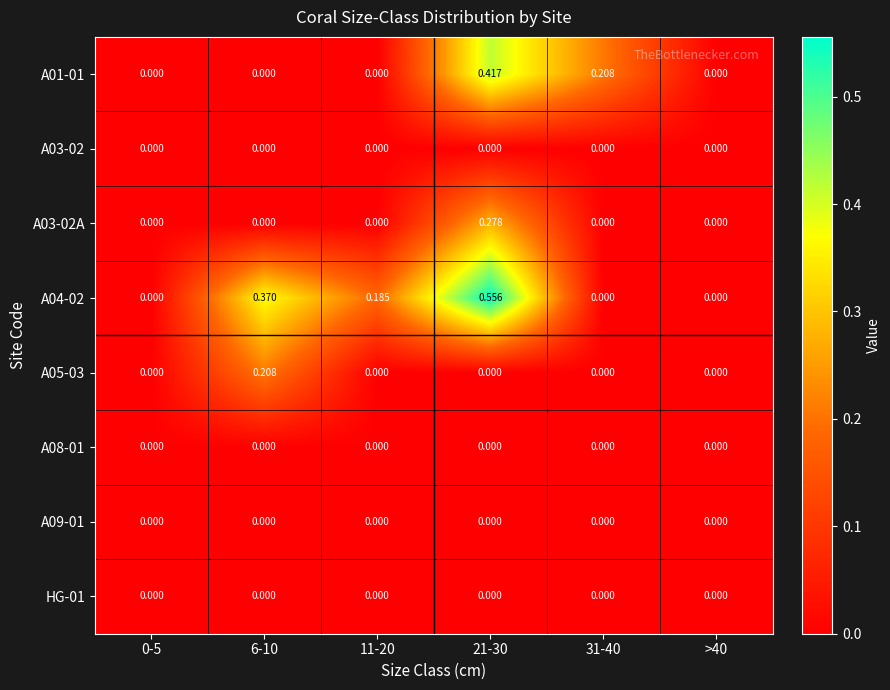

Reading left to right, what are all the values shown in this chart?

A01-01: 0-5=0.0	6-10=0.0	11-20=0.0	21-30=0.4	31-40=0.2	>40=0.0
A03-02: 0-5=0.0	6-10=0.0	11-20=0.0	21-30=0.0	31-40=0.0	>40=0.0
A03-02A: 0-5=0.0	6-10=0.0	11-20=0.0	21-30=0.3	31-40=0.0	>40=0.0
A04-02: 0-5=0.0	6-10=0.4	11-20=0.2	21-30=0.6	31-40=0.0	>40=0.0
A05-03: 0-5=0.0	6-10=0.2	11-20=0.0	21-30=0.0	31-40=0.0	>40=0.0
A08-01: 0-5=0.0	6-10=0.0	11-20=0.0	21-30=0.0	31-40=0.0	>40=0.0
A09-01: 0-5=0.0	6-10=0.0	11-20=0.0	21-30=0.0	31-40=0.0	>40=0.0
HG-01: 0-5=0.0	6-10=0.0	11-20=0.0	21-30=0.0	31-40=0.0	>40=0.0